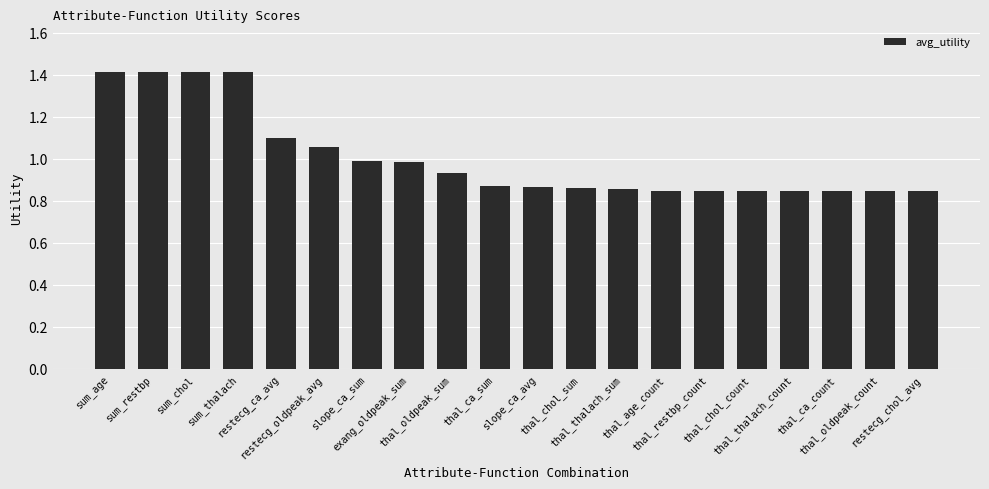

How many distinct data groups are displayed?

1